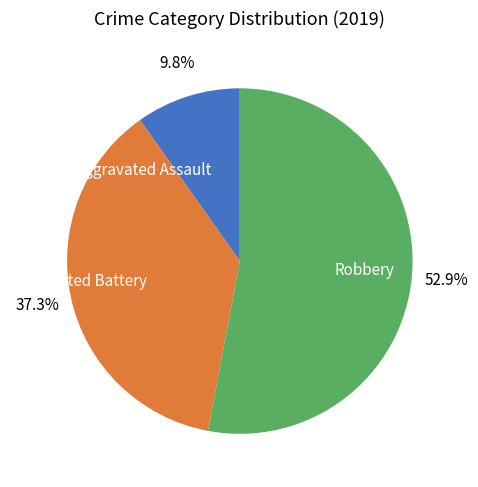

Approximately how many times larger is the value at Aggravated Battery compared to Robbery?

0.7